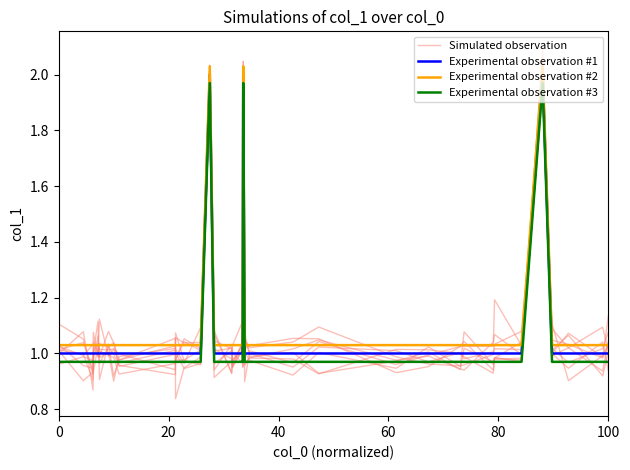

What is the highest value of the Experimental observation #2 series?

2.0